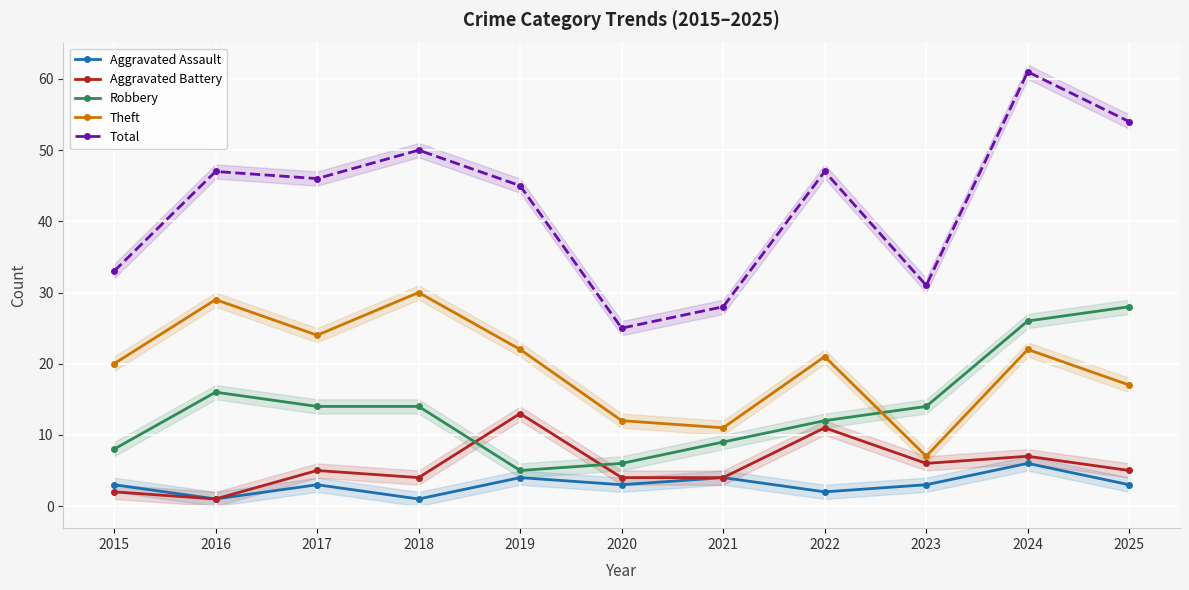

True or false: Total and Aggravated Battery cross at least once.

False